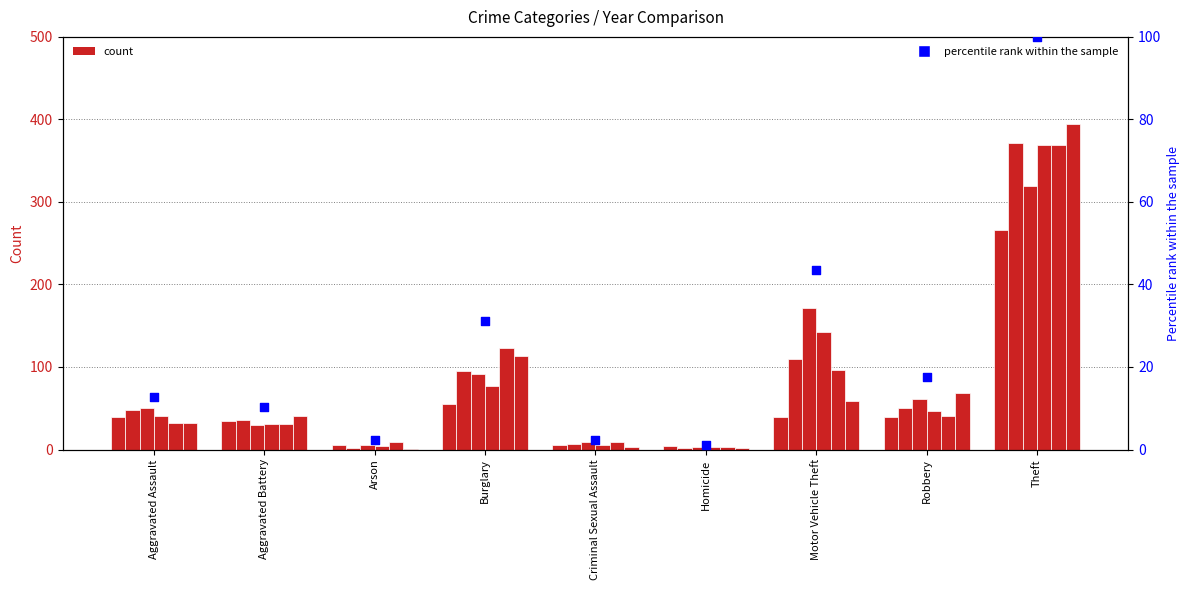

Approximately how many times larger is the value at Criminal Sexual Assault compared to Robbery?

0.1